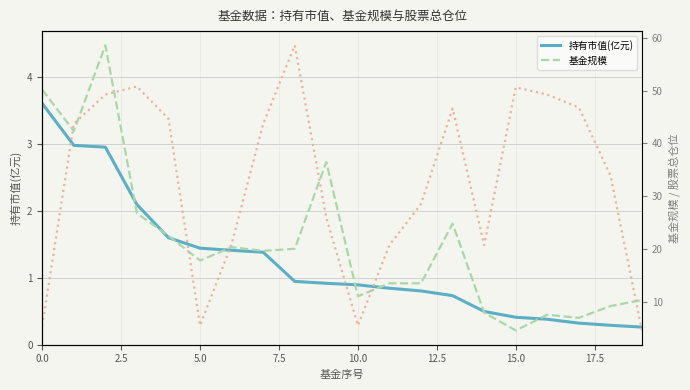

What is the minimum value shown in the chart?

0.3